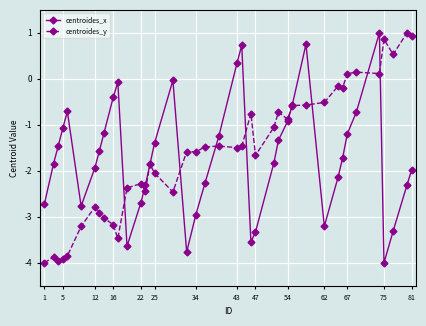

What is the value of the centroides_x point at the 6th from the left?

-2.8